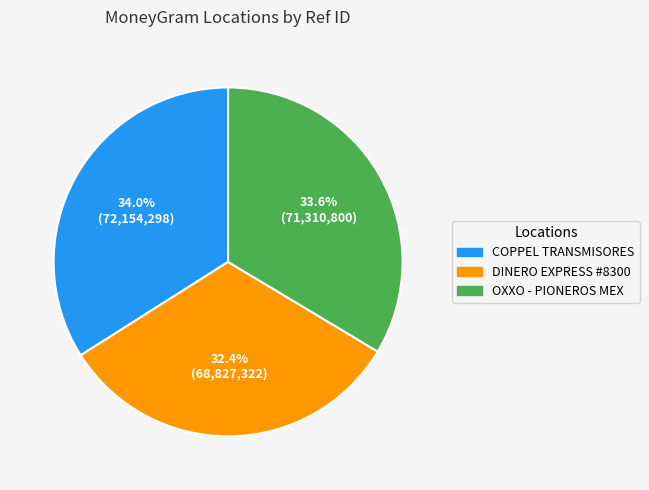

Is there any slice that represents more than half of the pie?

No